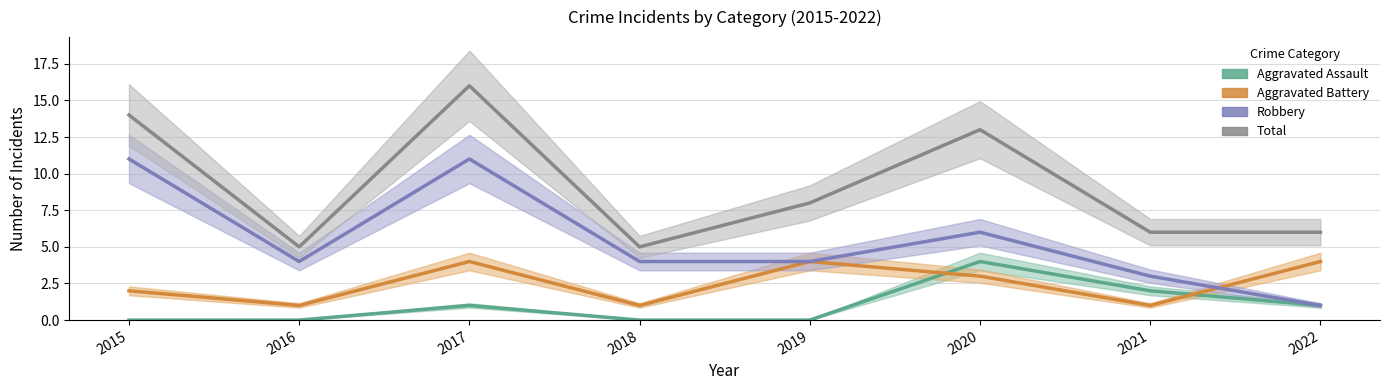

At which category does the chart reach its peak across all series?

2017